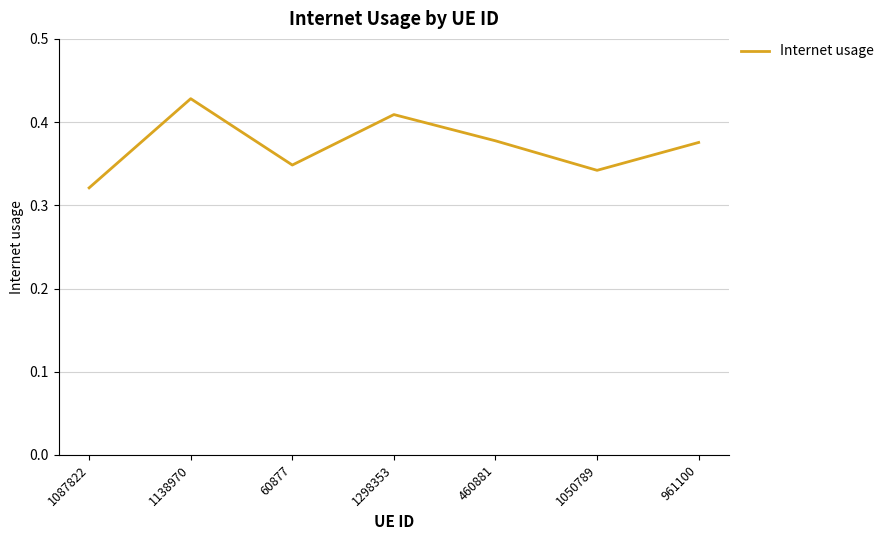

What is the difference between the second highest and second lowest values?

0.1